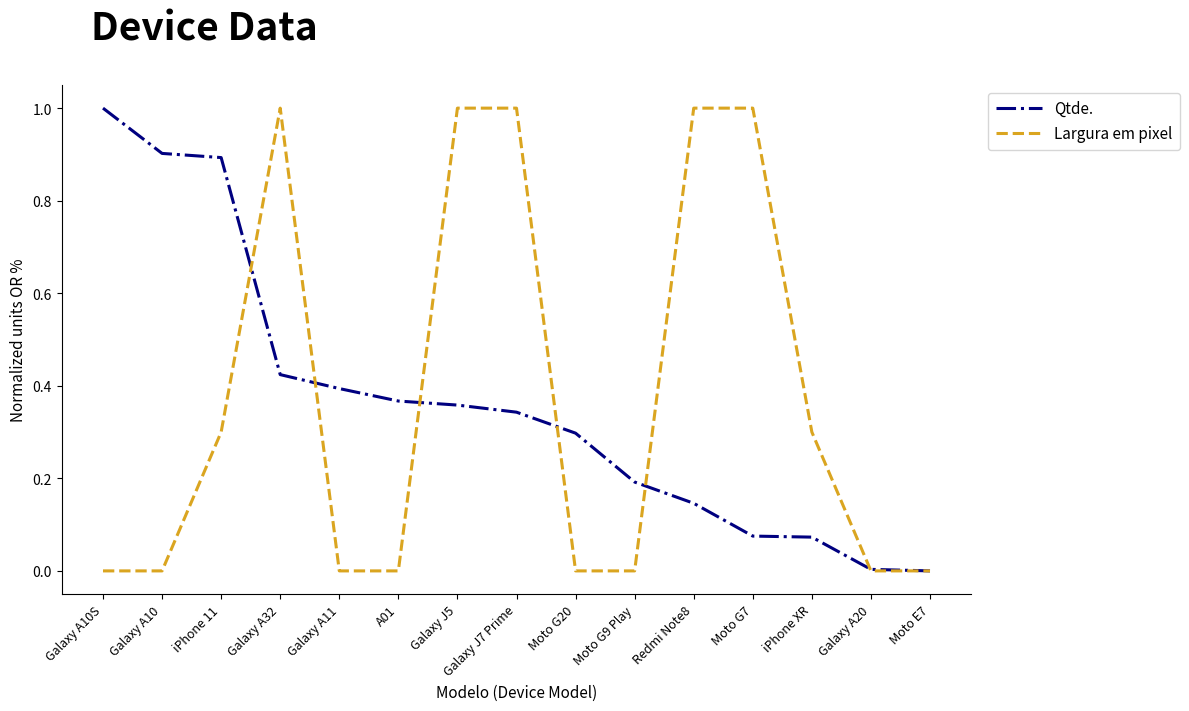

Is it true that Largura em pixel equals 0.3 at iPhone XR?

True